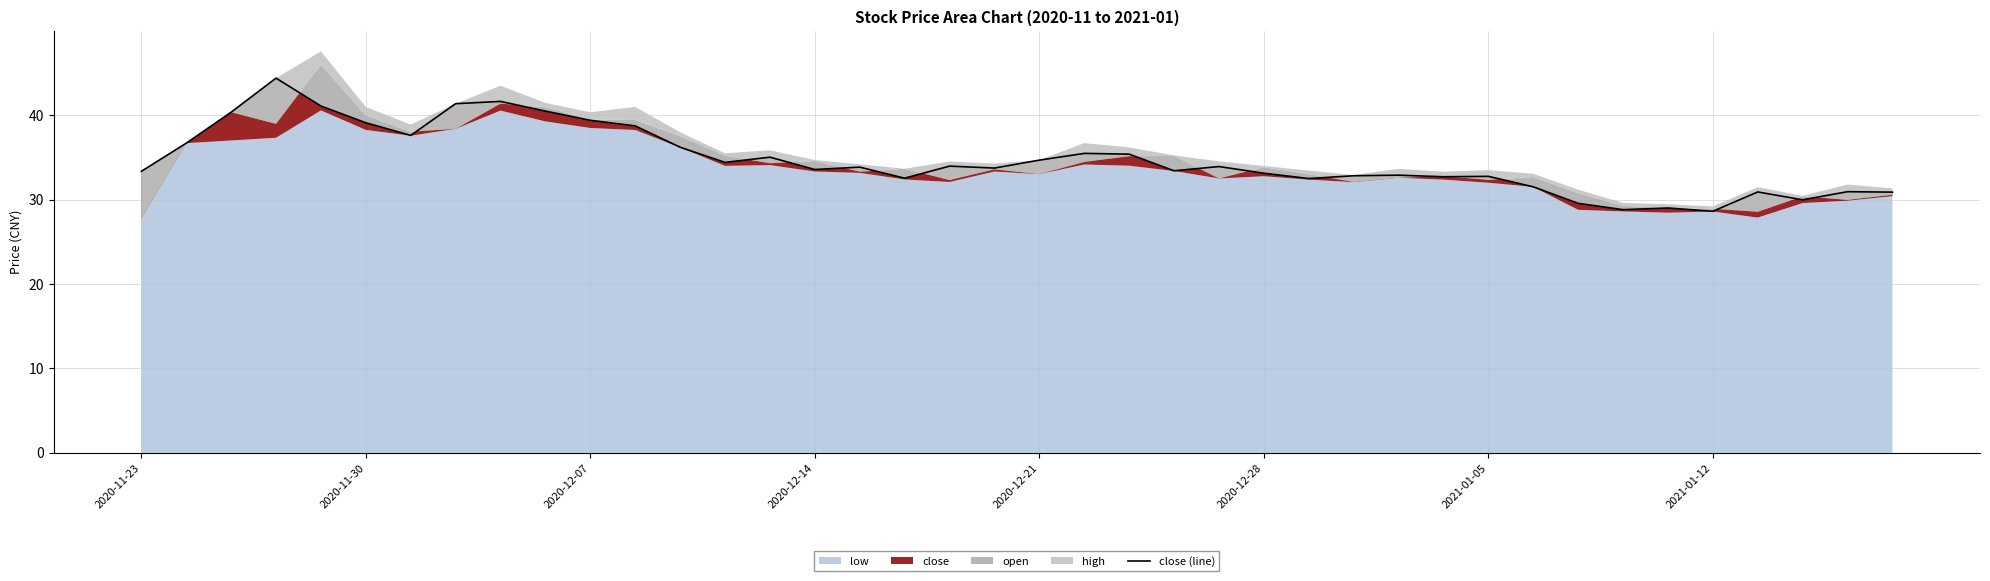

How many interior local peaks (higher than both neighbors) does the data have?

12